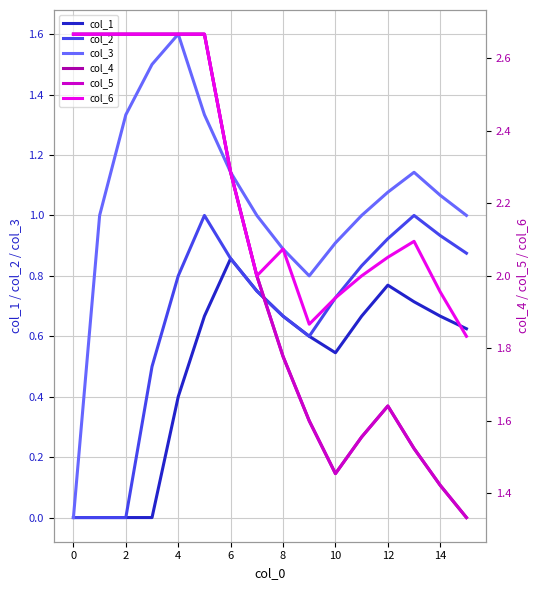

List the series in order of their peak value, lowest first.

col_1, col_2, col_3, col_4, col_5, col_6